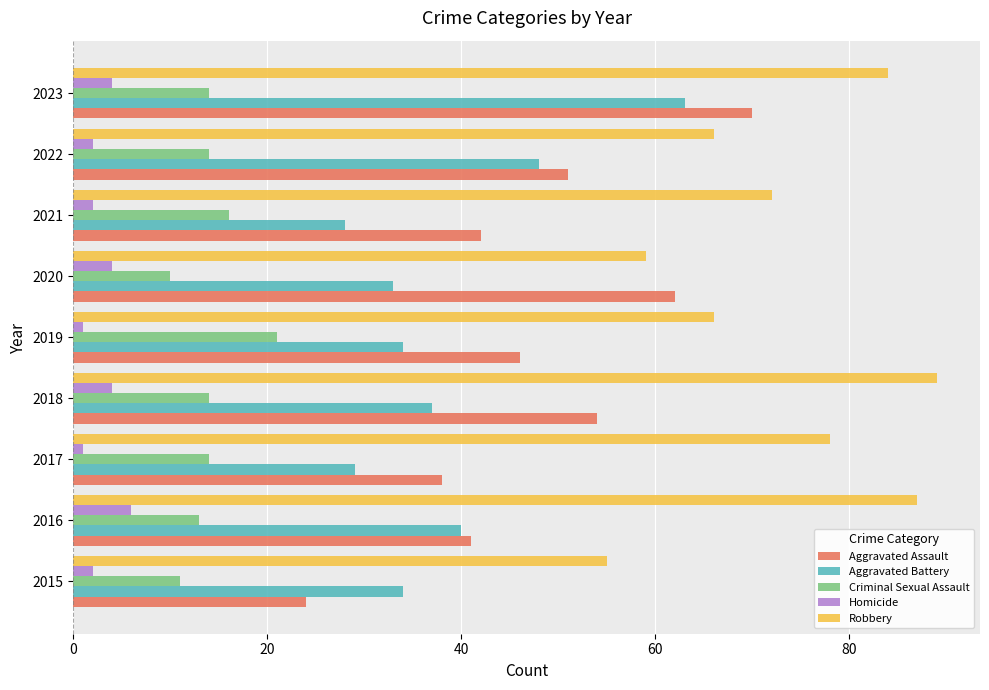

What are all the series names shown in the legend?

Aggravated Assault, Aggravated Battery, Criminal Sexual Assault, Homicide, Robbery